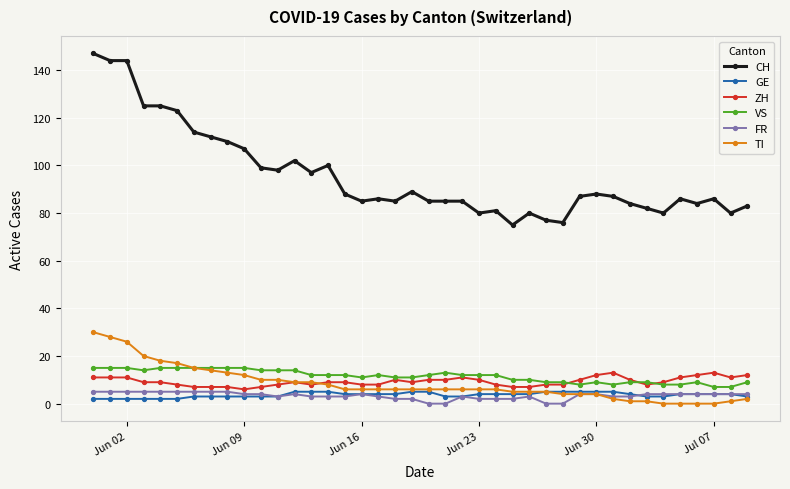

At how many categories does at least one series exceed 38?

40